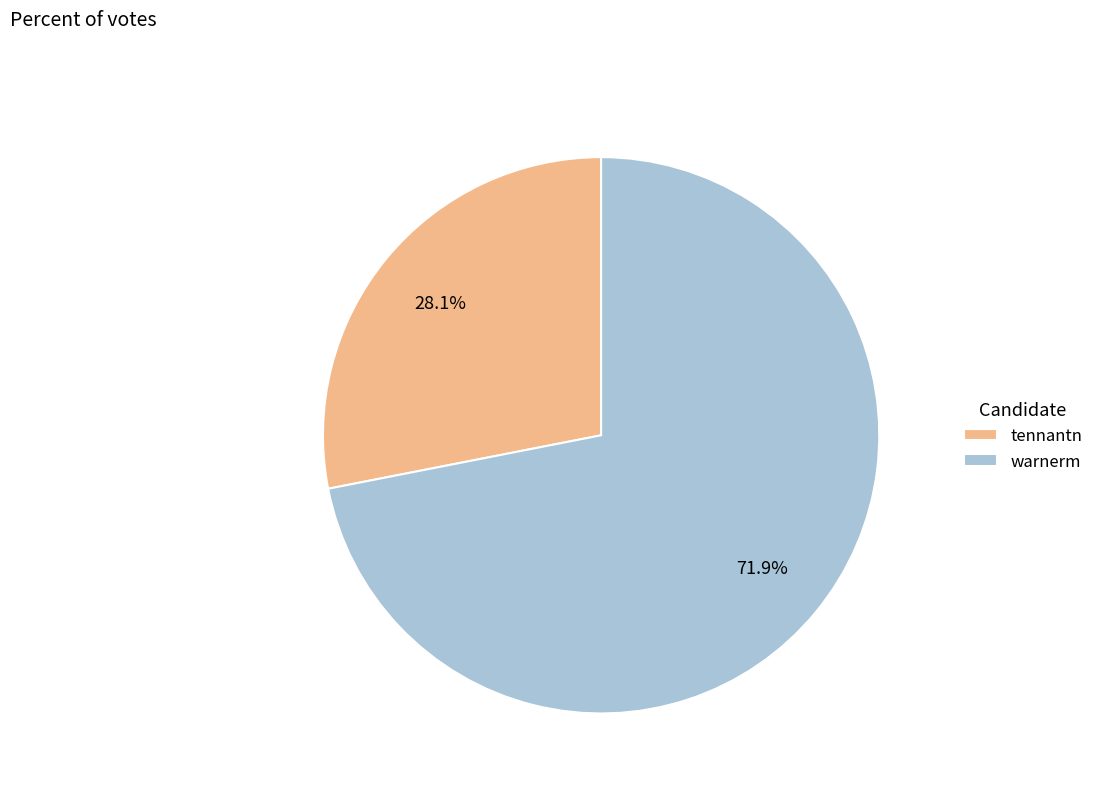

Rank the categories by value from highest to lowest.

warnerm, tennantn